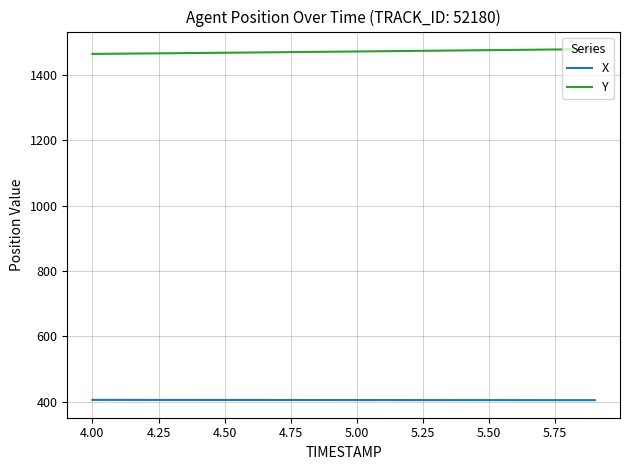

List the series in order of their overall mean, highest first.

Y, X